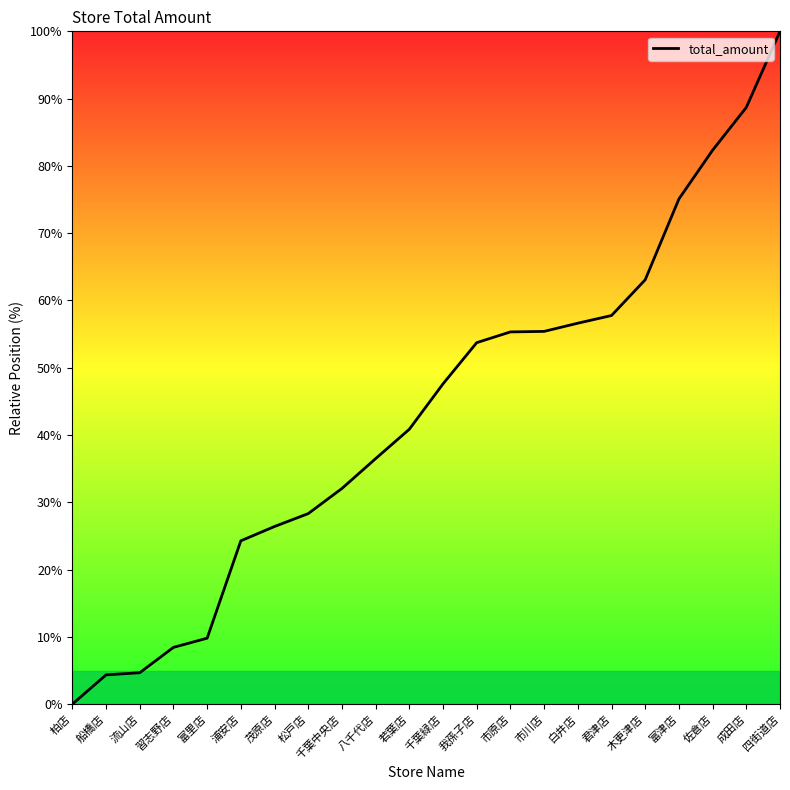

Approximately how many times larger is the value at 富津店 compared to 白井店?

1.3